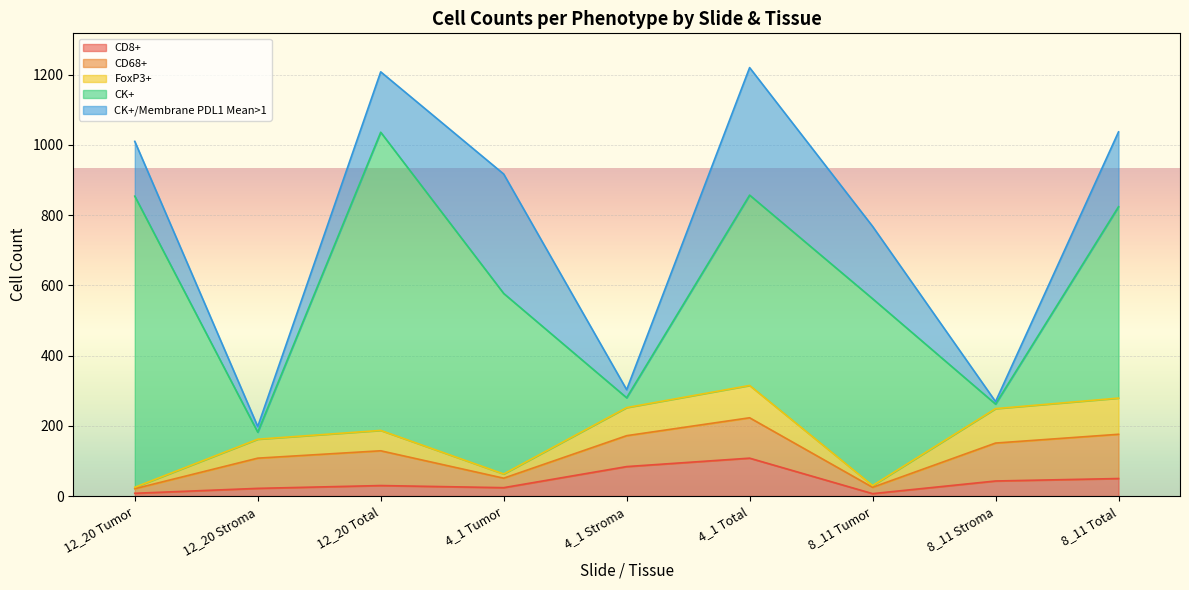

Which category has the lowest value across all series?

12_20 Tumor